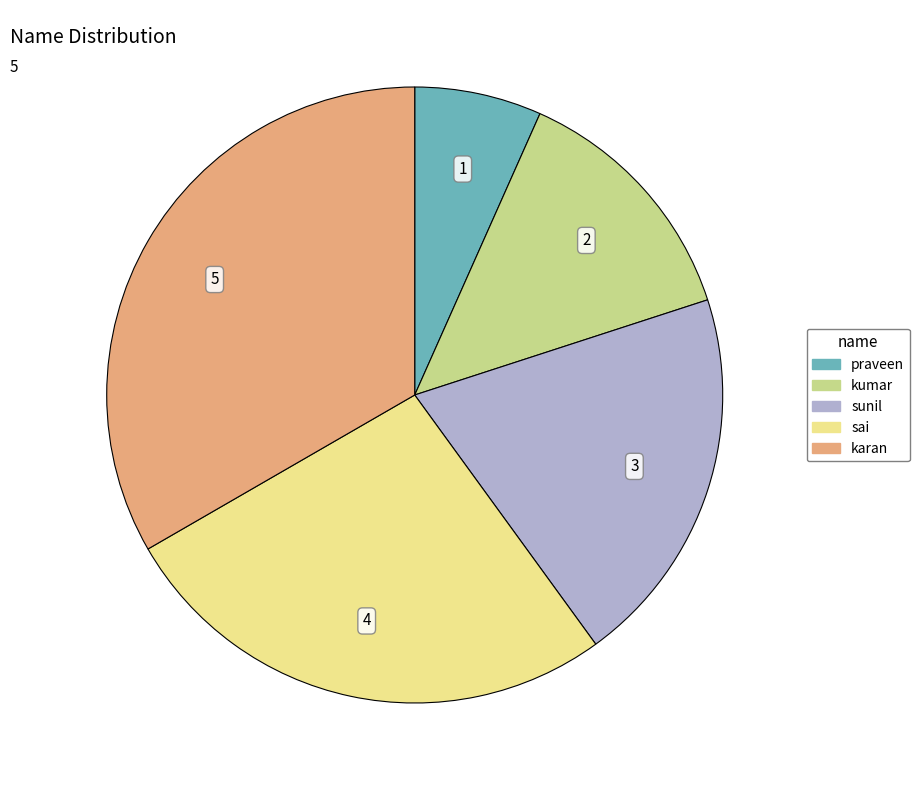

What is the smallest slice in the pie chart?

praveen